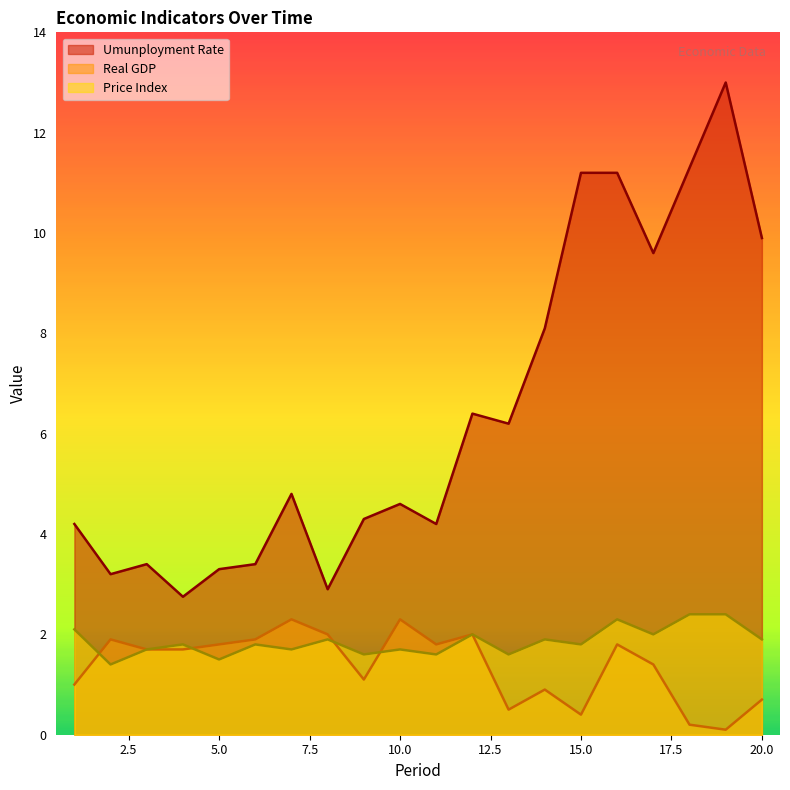

Between 8 and 16, which series saw the biggest shift?

Umunployment Rate